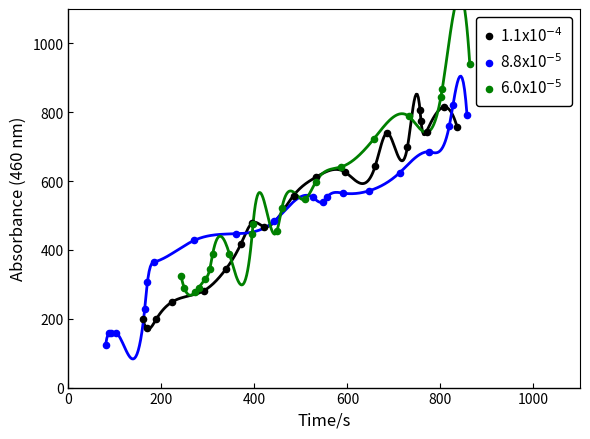

Which series reaches the minimum Y coordinate?

8.8x10$^{-5}$